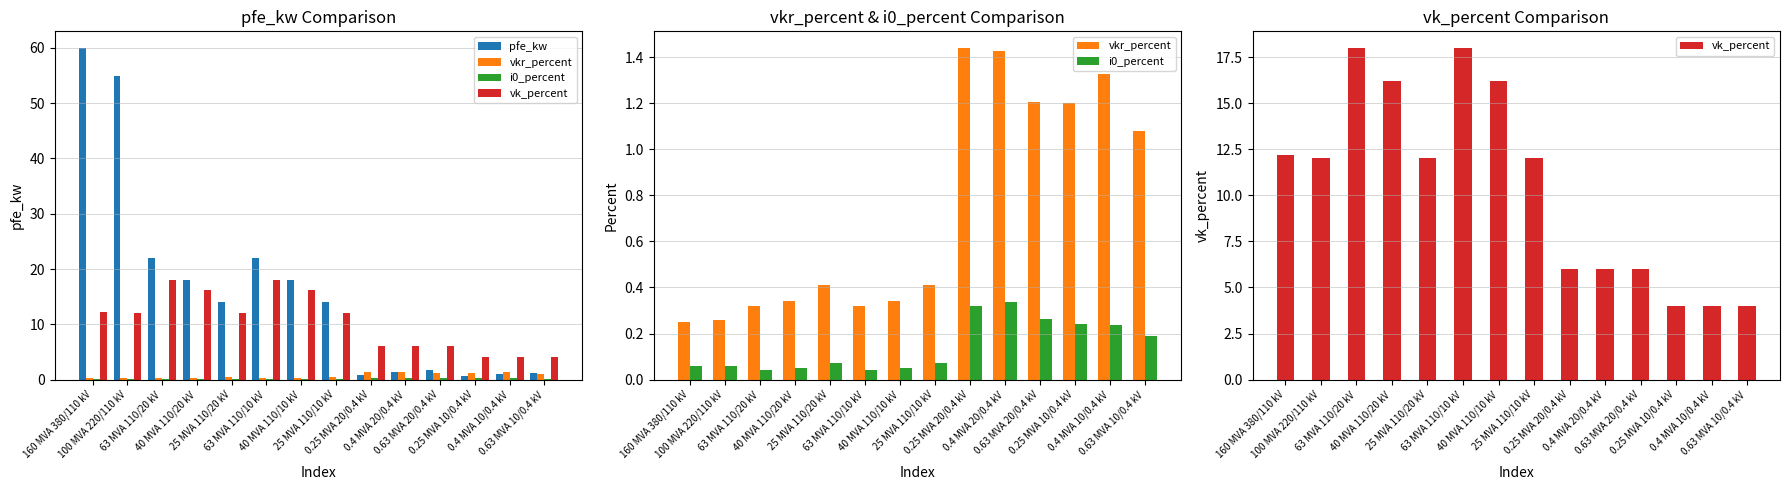

Which has a higher value, 40 MVA 110/20 kV or 0.63 MVA 10/0.4 kV?

40 MVA 110/20 kV